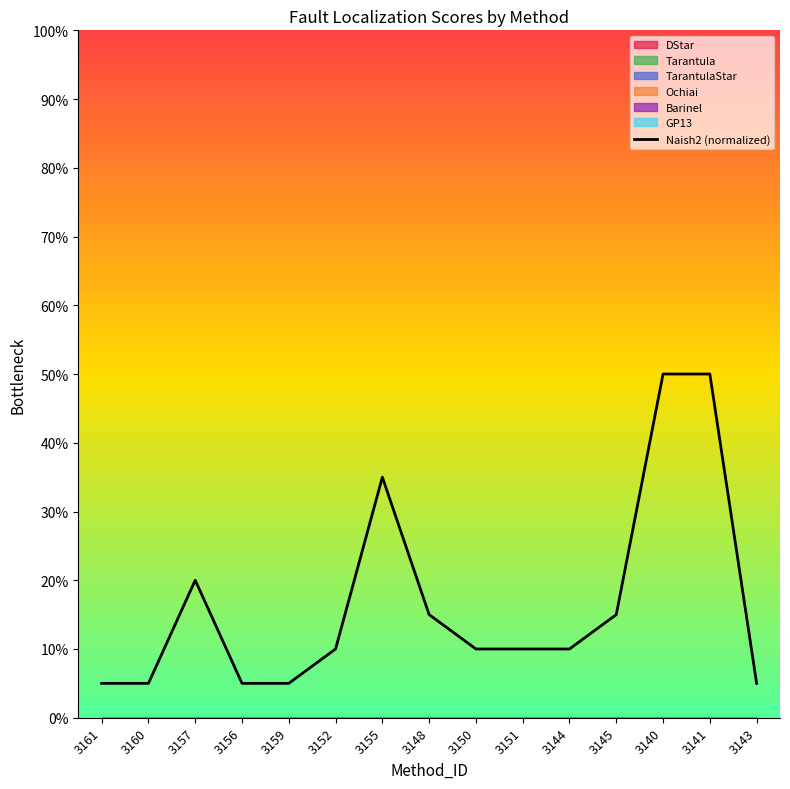

List the labels in order of value, smallest first.

3161, 3160, 3156, 3159, 3143, 3152, 3150, 3151, 3144, 3148, 3145, 3157, 3155, 3140, 3141